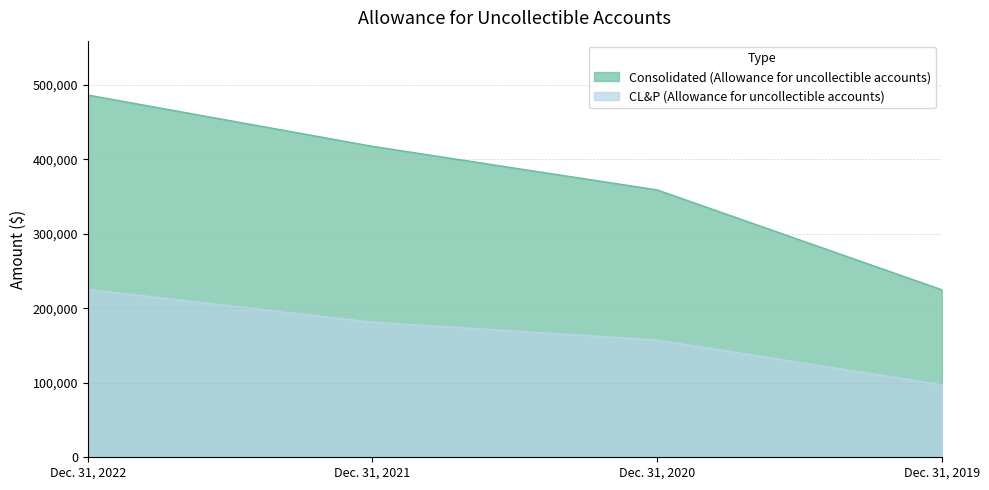

True or false: CL&P (Allowance for uncollectible accounts) and Consolidated (Allowance for uncollectible accounts) cross at least once.

False